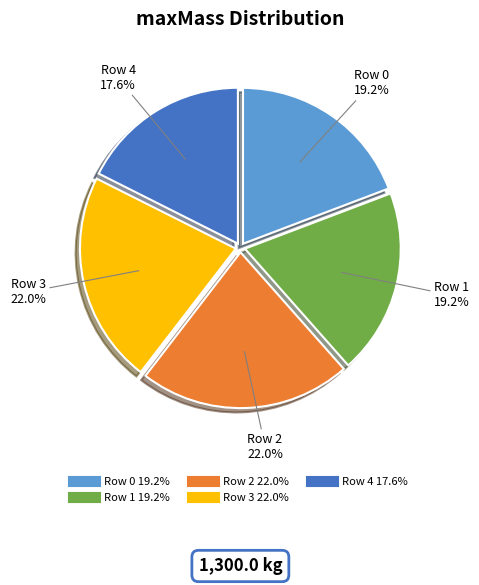

To the nearest percent, what percentage of the pie is Row 4?

18%